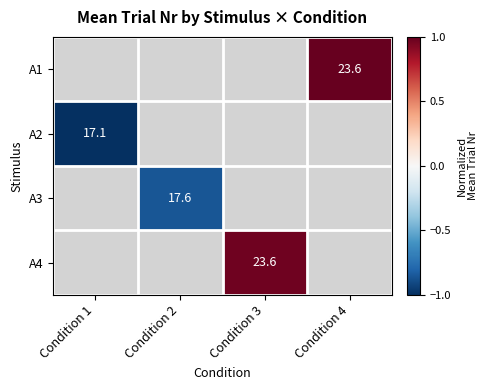

The A1 series shows 8.7 at Condition 4. True or false?

False